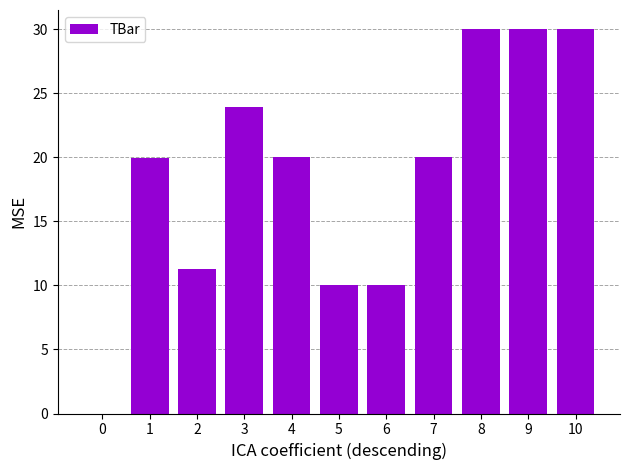

How many distinct data groups are displayed?

1